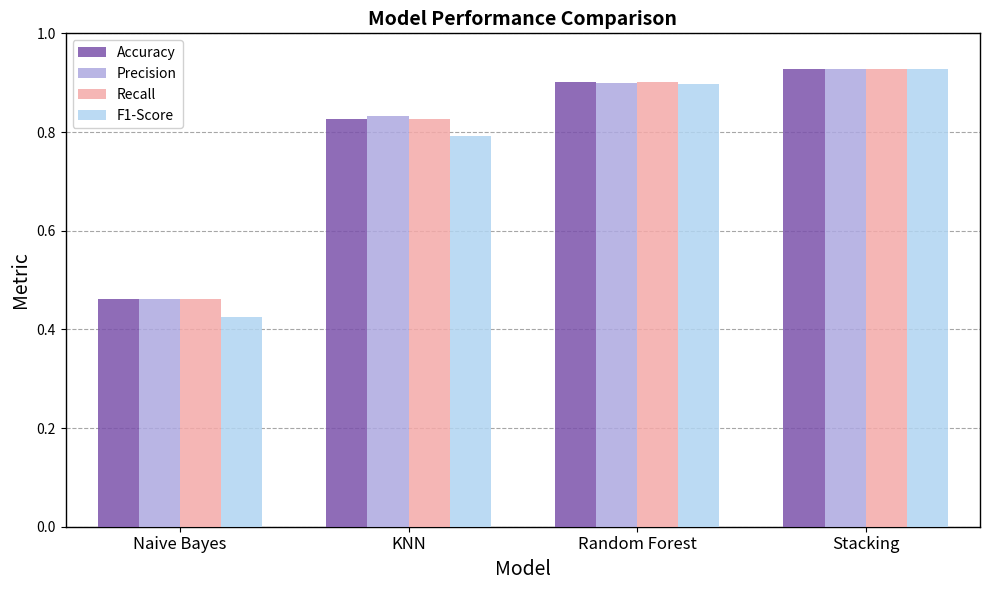

List the labels in order of Recall value, largest first.

Stacking, Random Forest, KNN, Naive Bayes